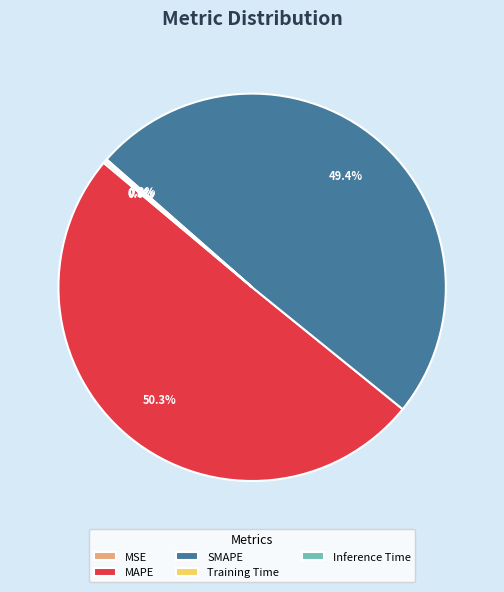

Which category has the biggest portion of the pie?

MAPE